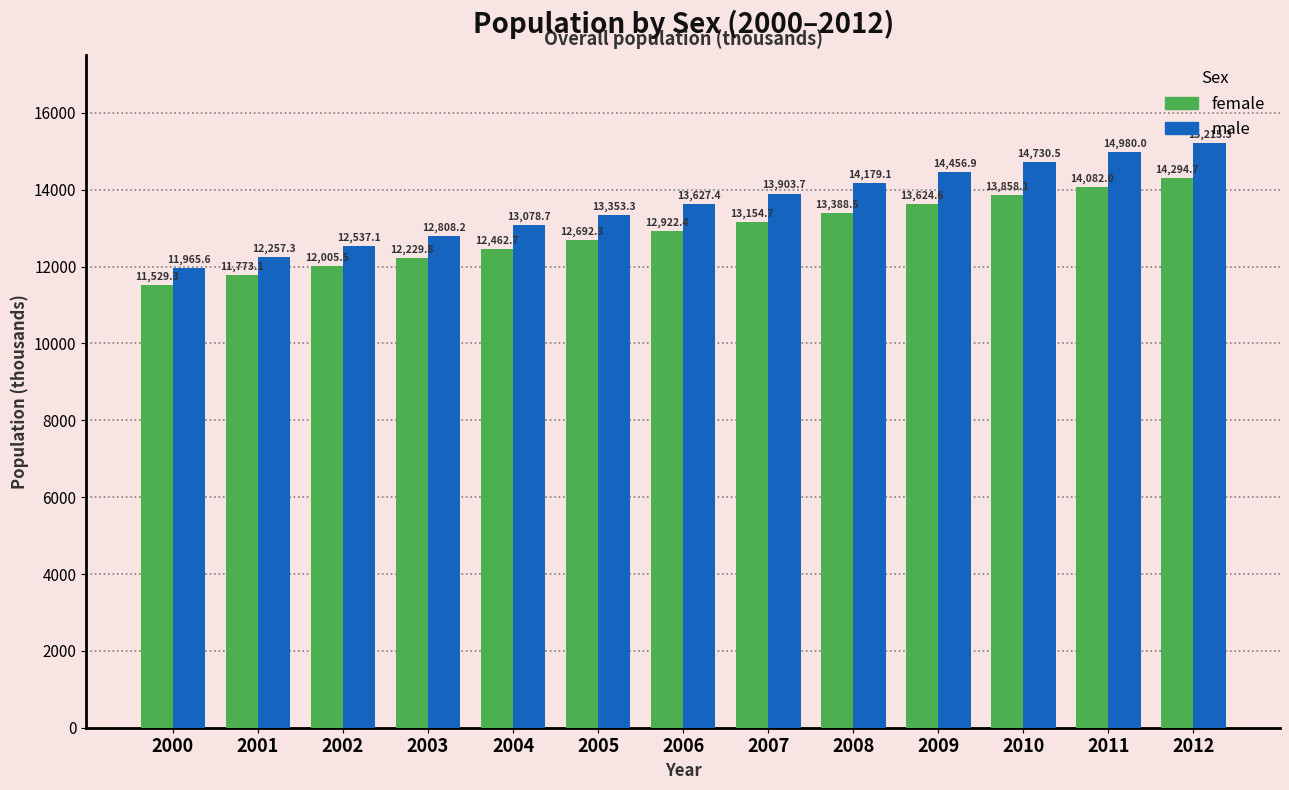

Where does the male series first go above 13627?

2006